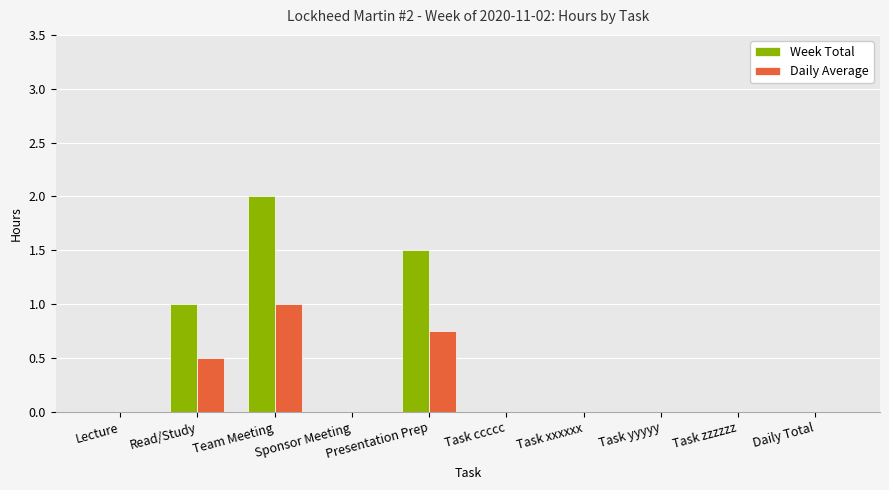

Which series has the largest total across all categories?

Week Total